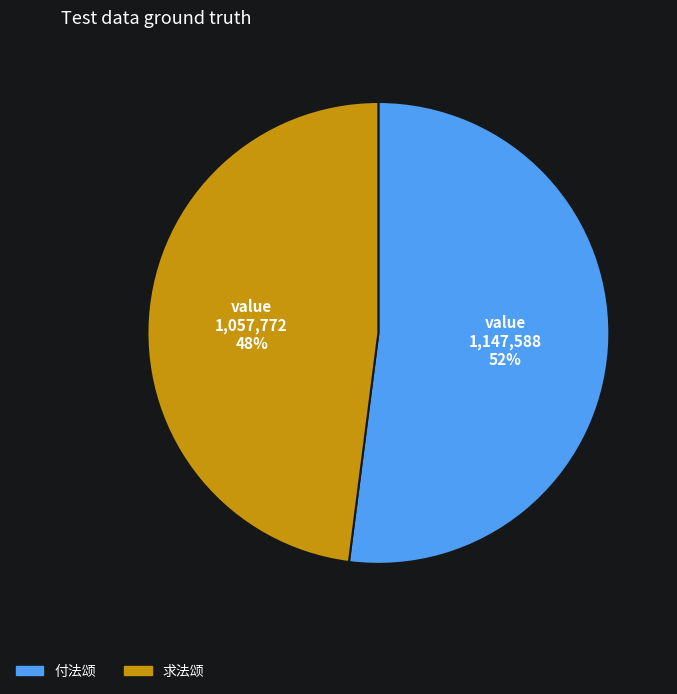

Combined, do 付法颂 and 求法颂 account for over 50%?

Yes